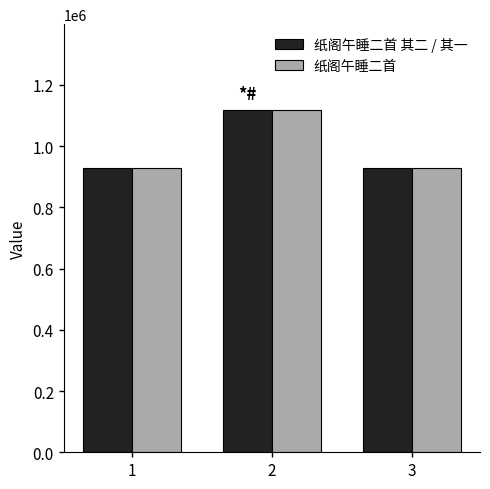

What is the total value across all series at 3?

1858110